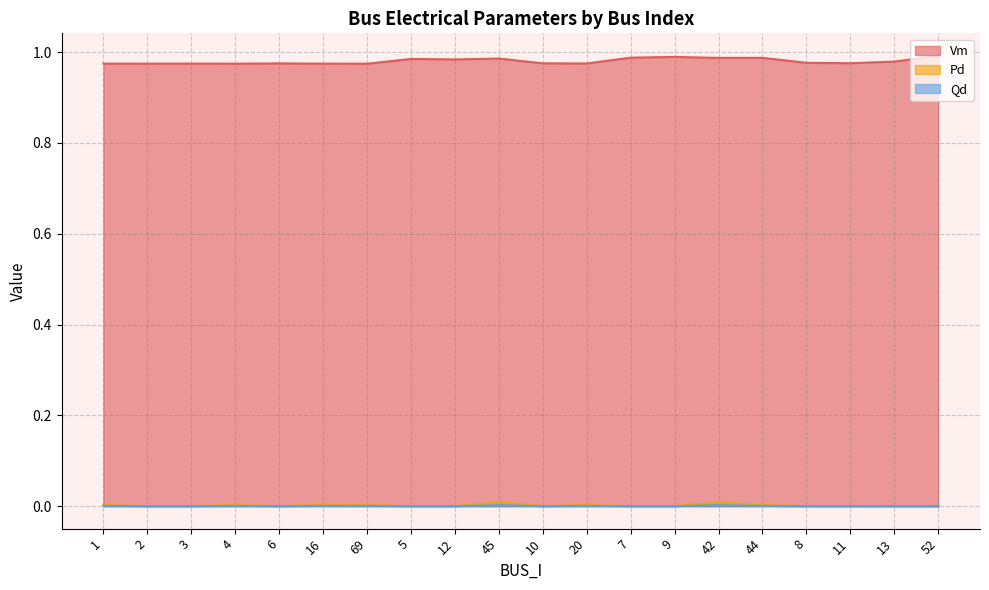

How many lines are shown in the chart?

3